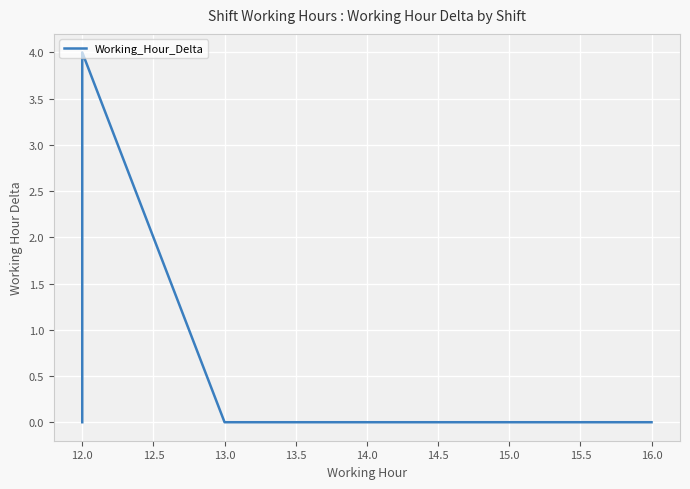

What is the average value?

1